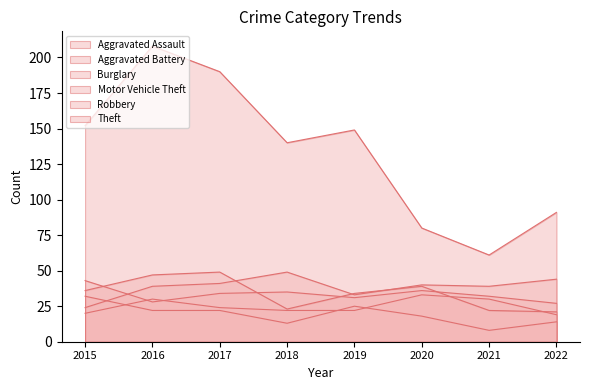

The value of Aggravated Battery at 2022 is 48. True or false?

False